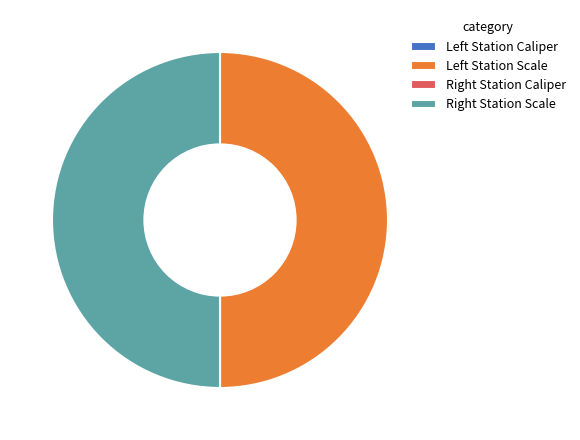

How many segments does this pie chart have?

4